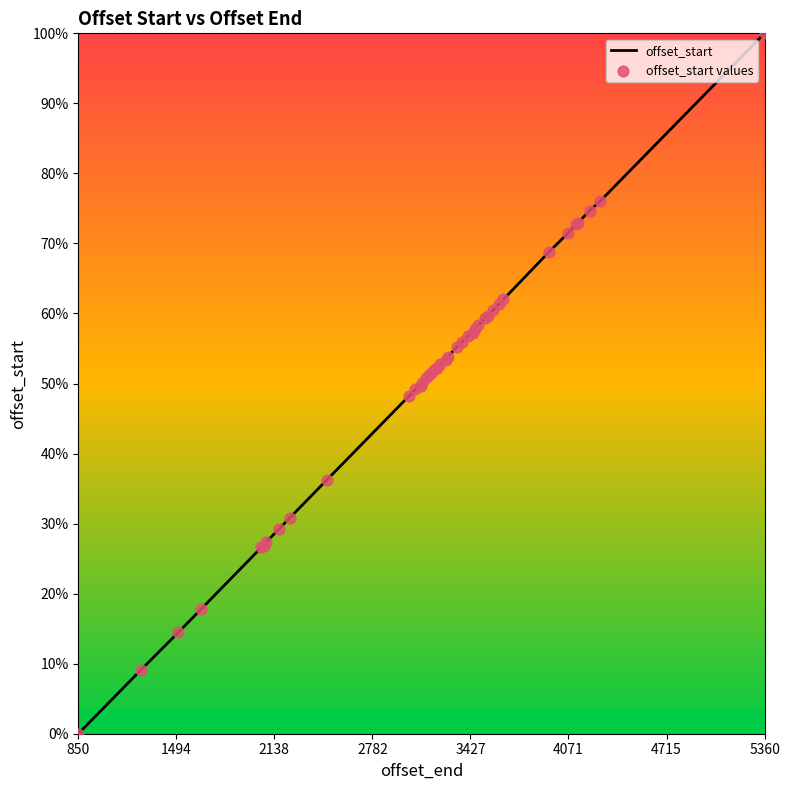

Is this an area chart (filled region under the line)?

Yes